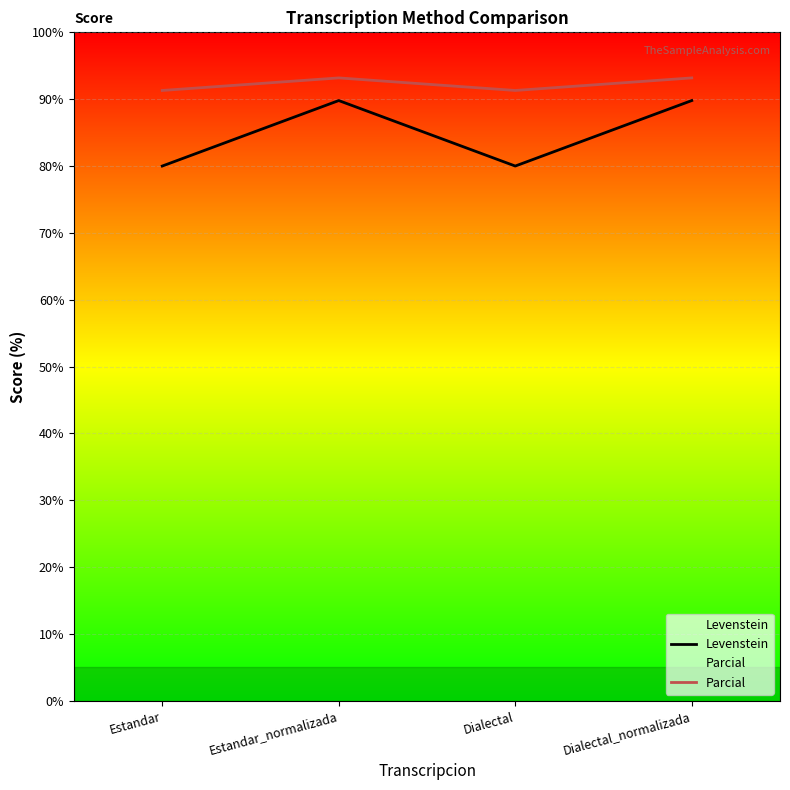

What is the difference between the Parcial values at Dialectal_normalizada and Estandar?

1.9